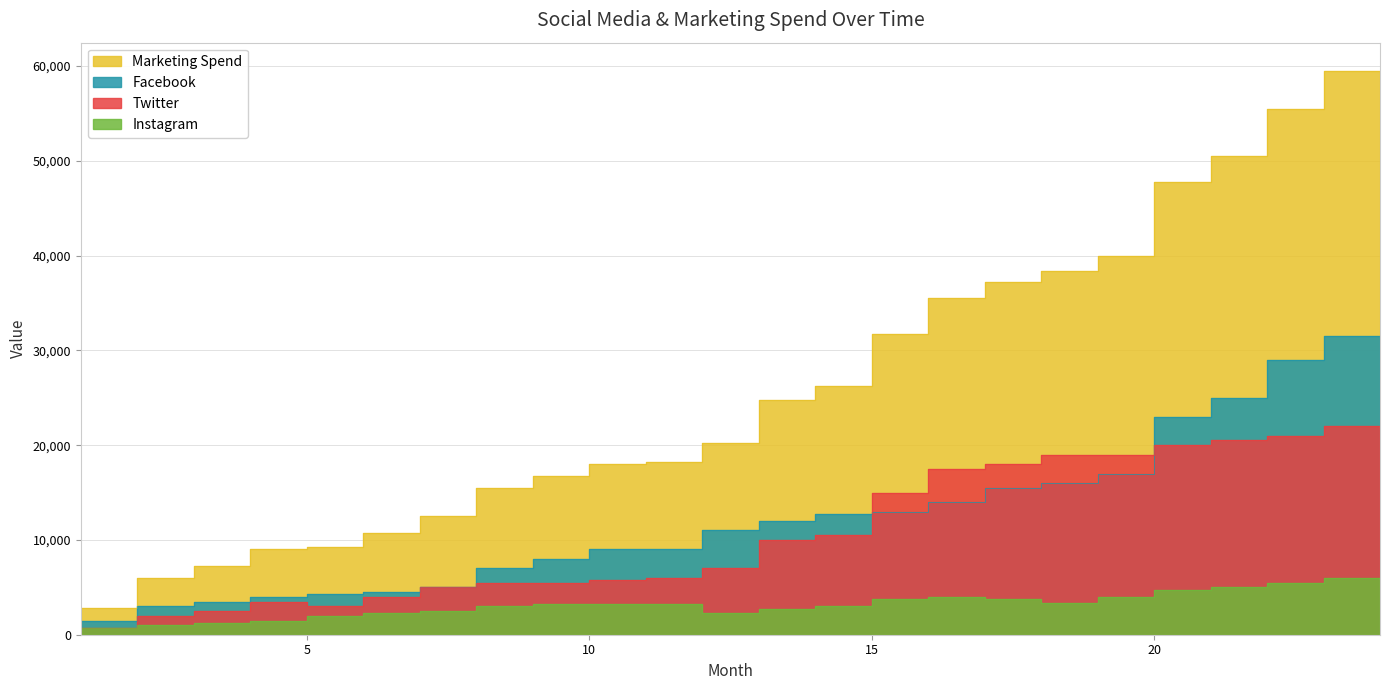

Is it true that Twitter equals 18000 at 18?

True